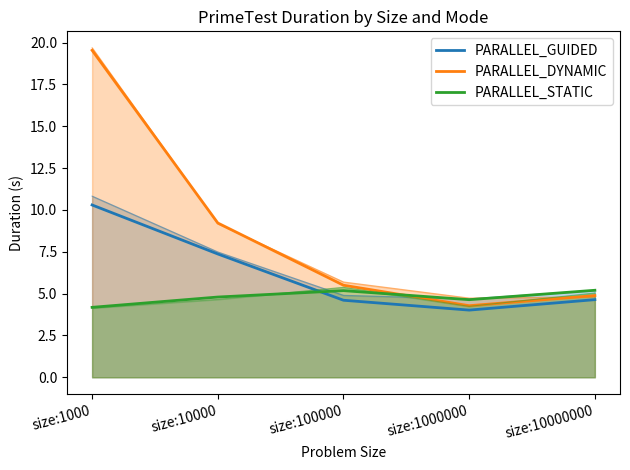

What is the difference between the PARALLEL_GUIDED values at size:1000 and size:1000000?

6.3